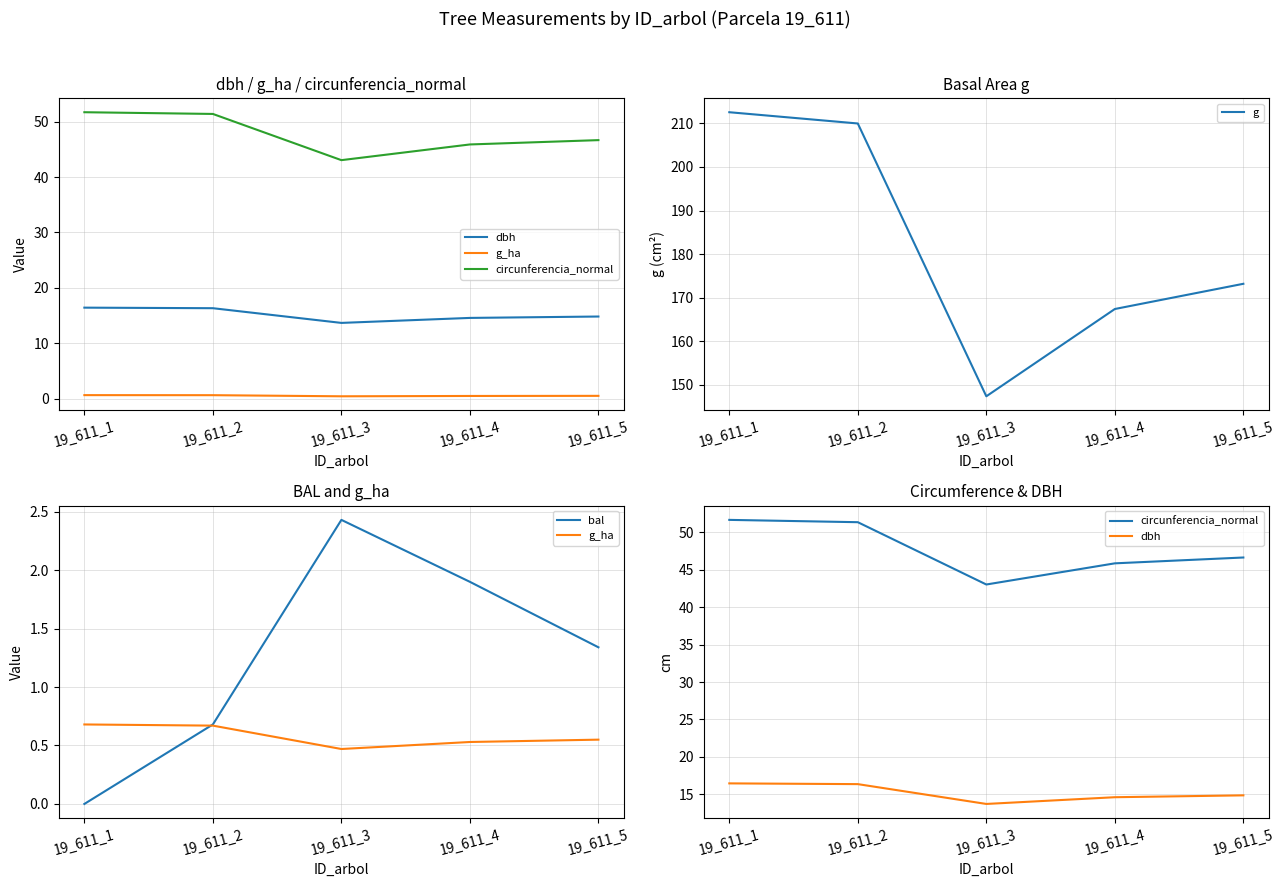

Is the value of dbh at 19_611_3 greater than the value of bal at 19_611_5?

Yes